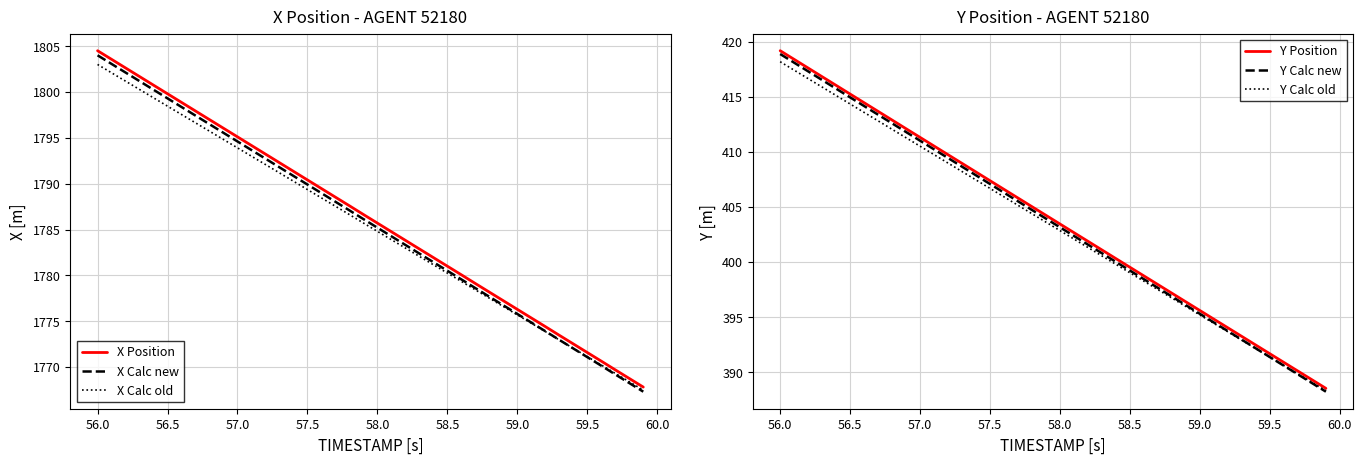

Is it true that X Calc old equals 1789.4 at 57.5?

True